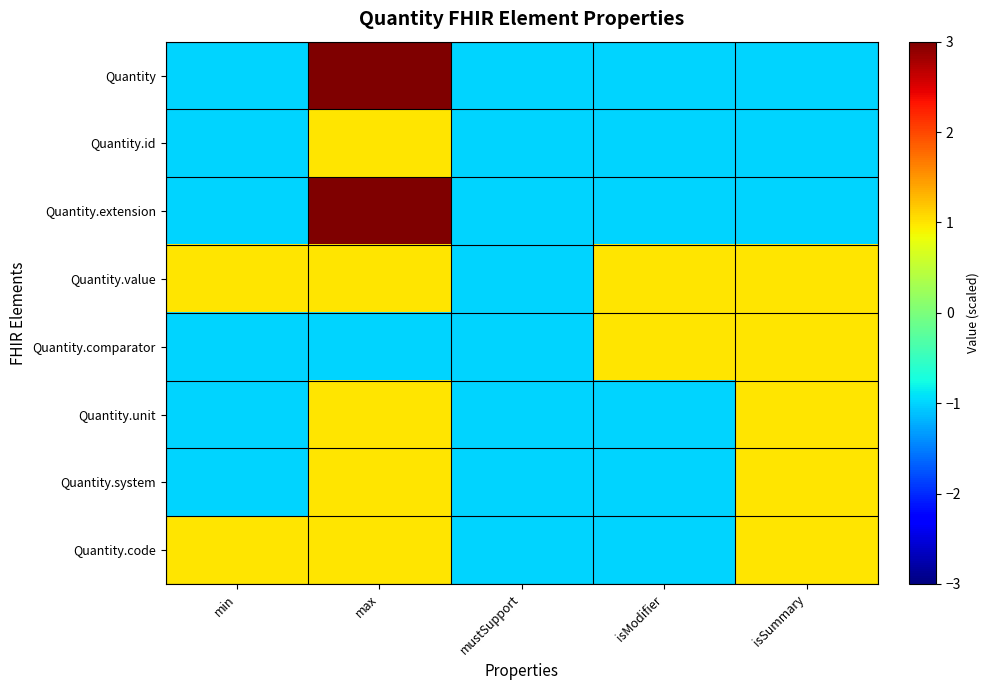

What is the spread (max minus min) of values at isSummary?

2